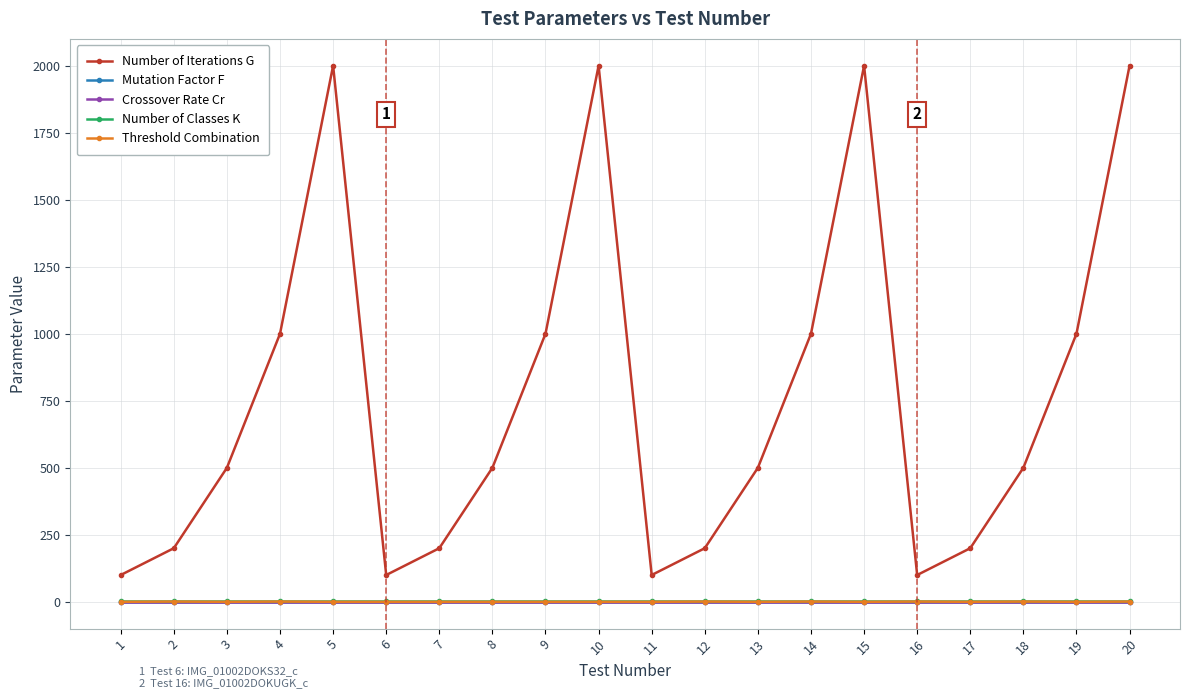

Where is the first local maximum for Number of Iterations G?

5